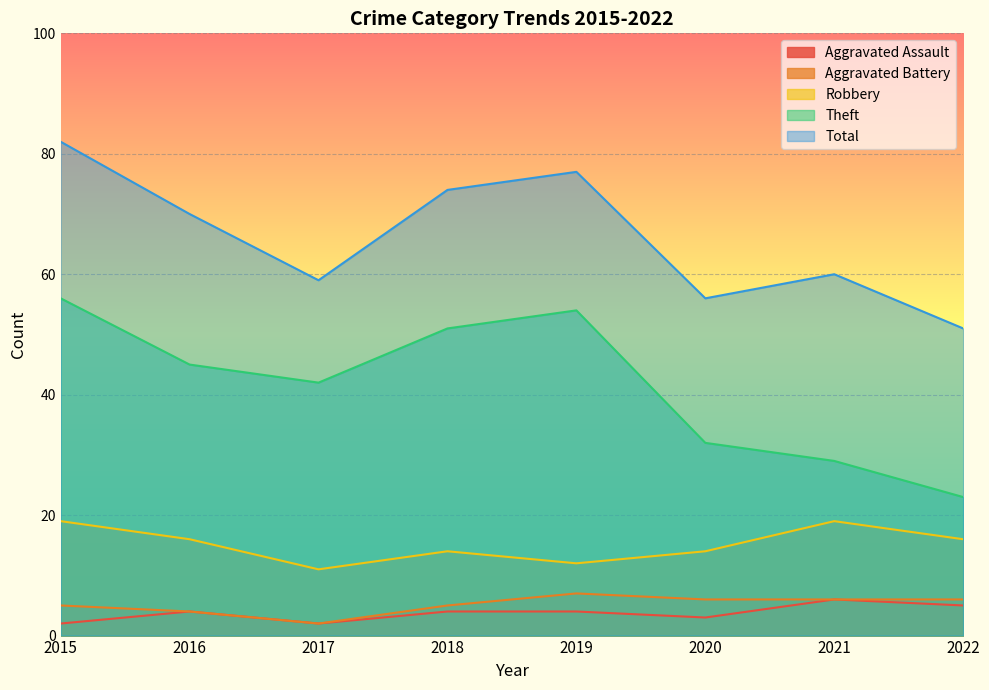

Where does the Aggravated Assault series first go above 4?

2021